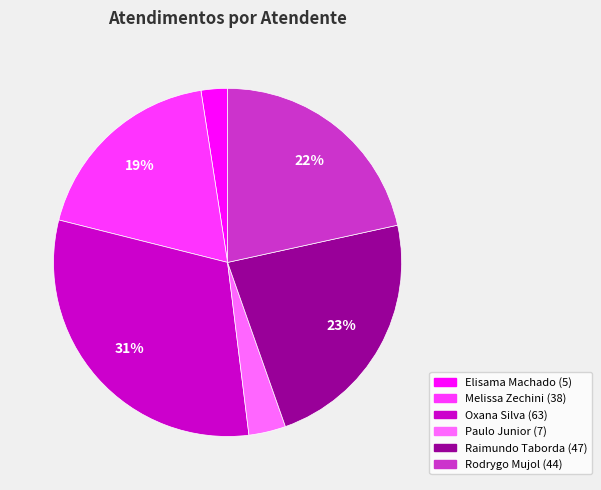

To the nearest percent, what is the average slice percentage?

17%